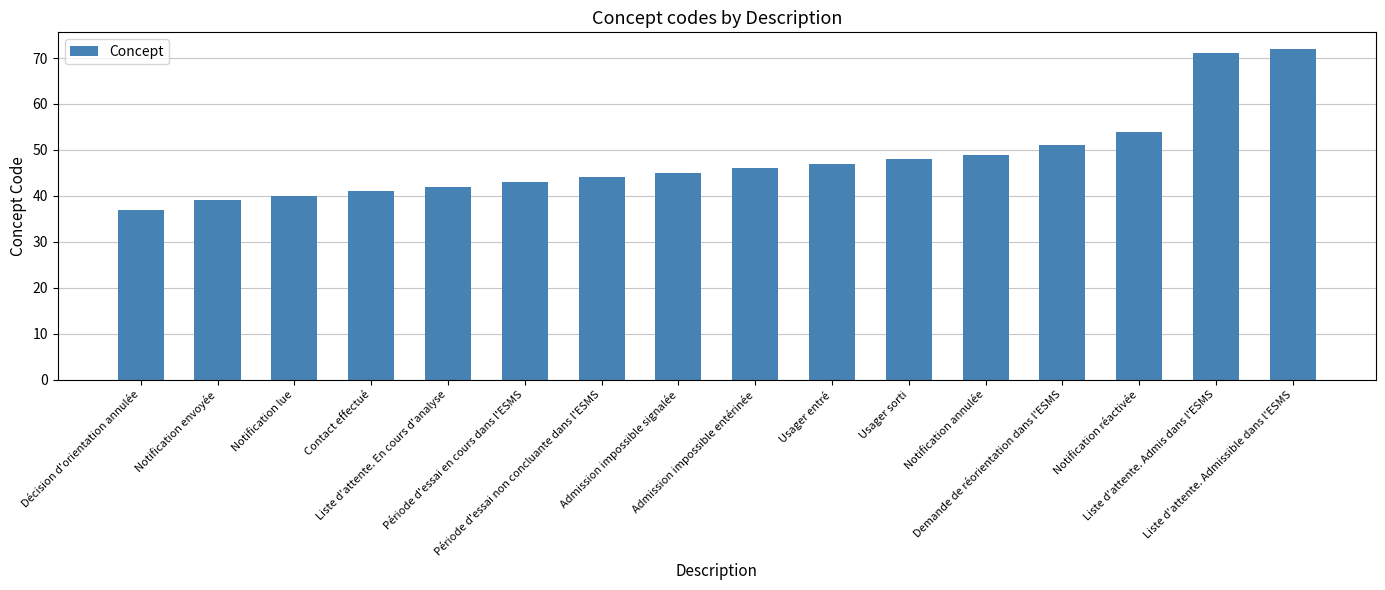

What is the value of the 13th bar from the left?

51